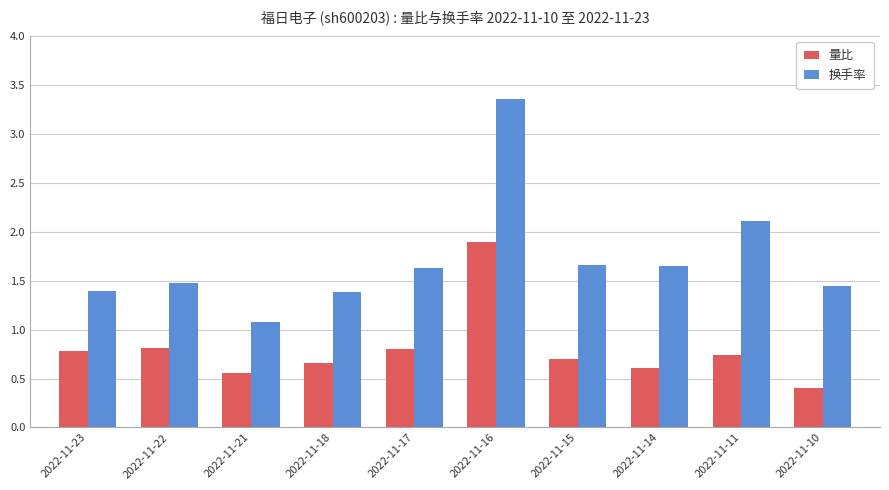

What is the average value of the 量比 series?

0.8